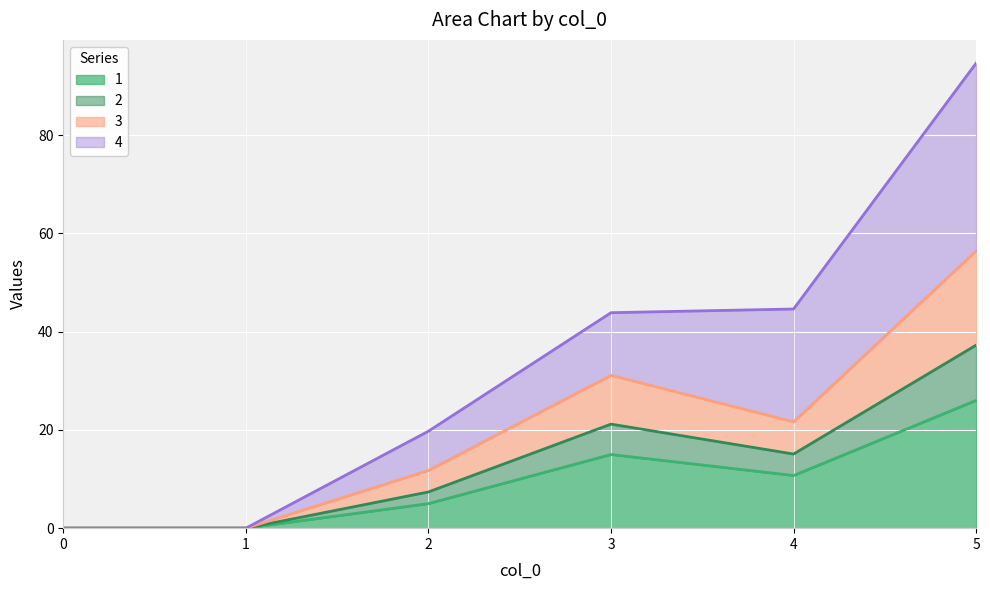

At which category is the sum across all series the highest?

5